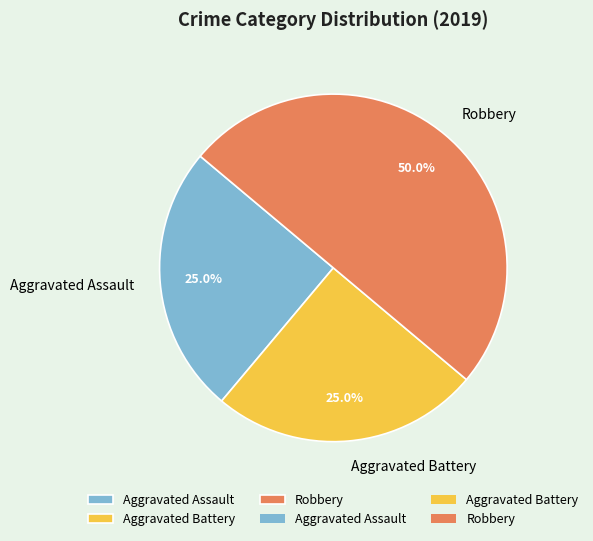

What portion of the pie excludes Robbery?

50.0%